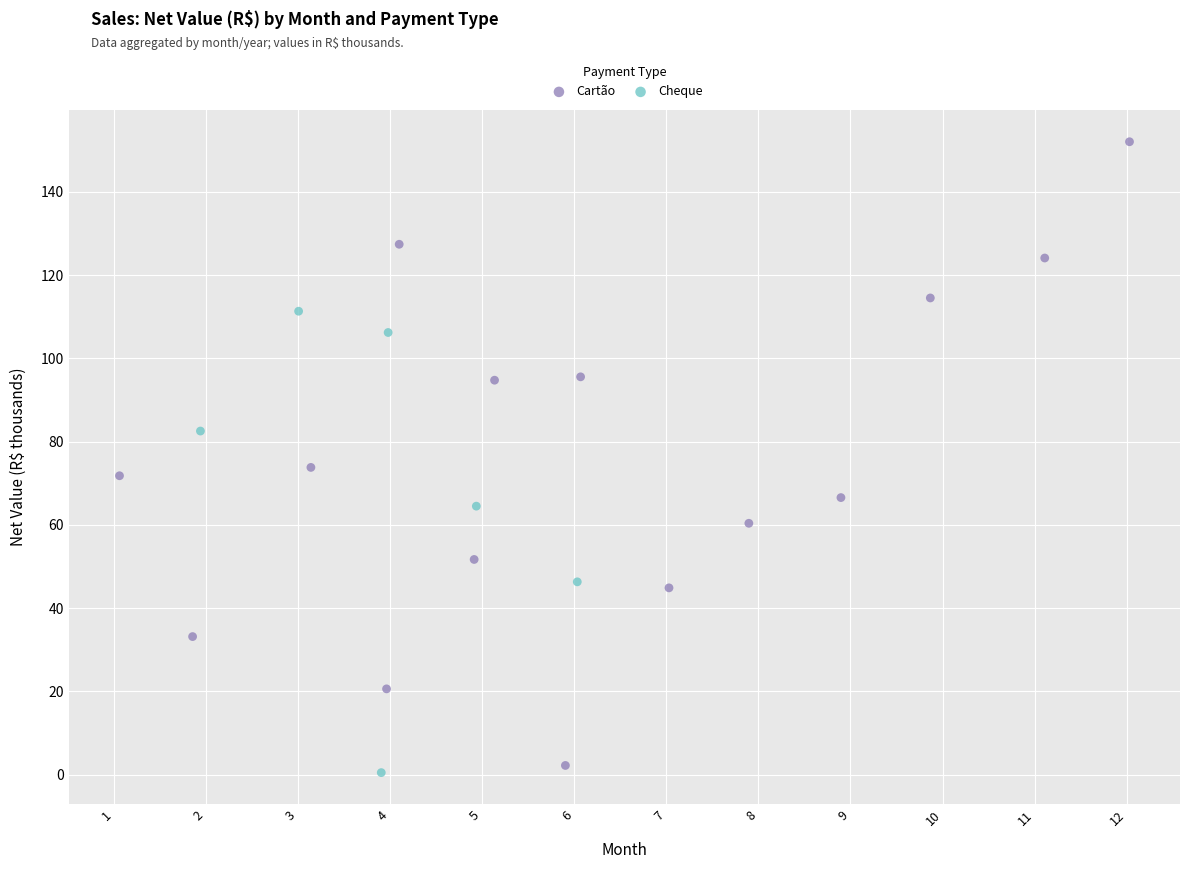

Which series has the largest Y range (max minus min)?

Cartão